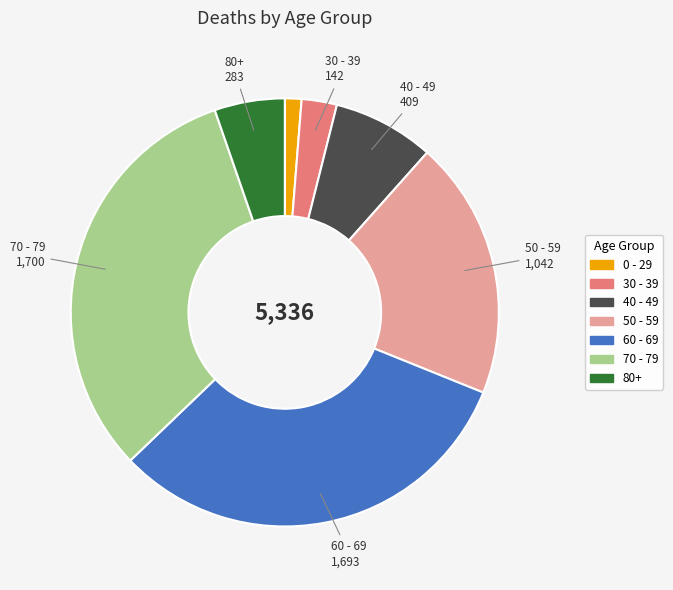

What is the smallest slice in the pie chart?

0 - 29